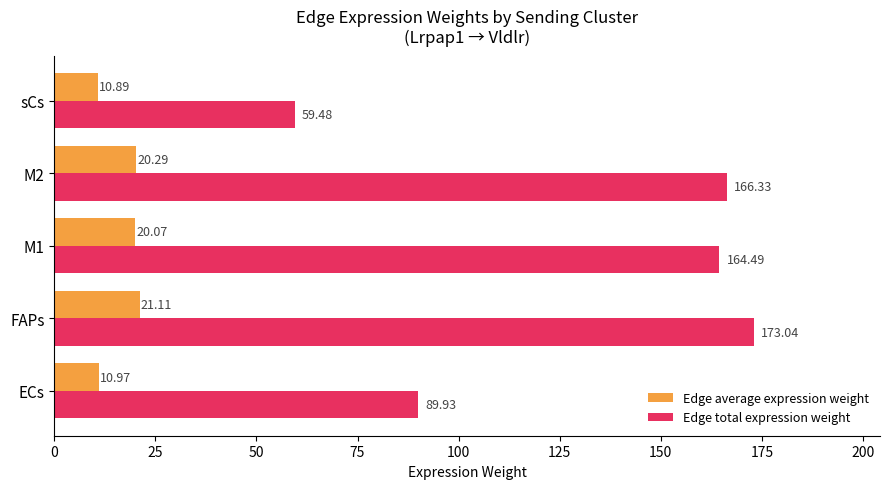

Rank the series by their average value, from highest to lowest.

Edge total expression weight, Edge average expression weight